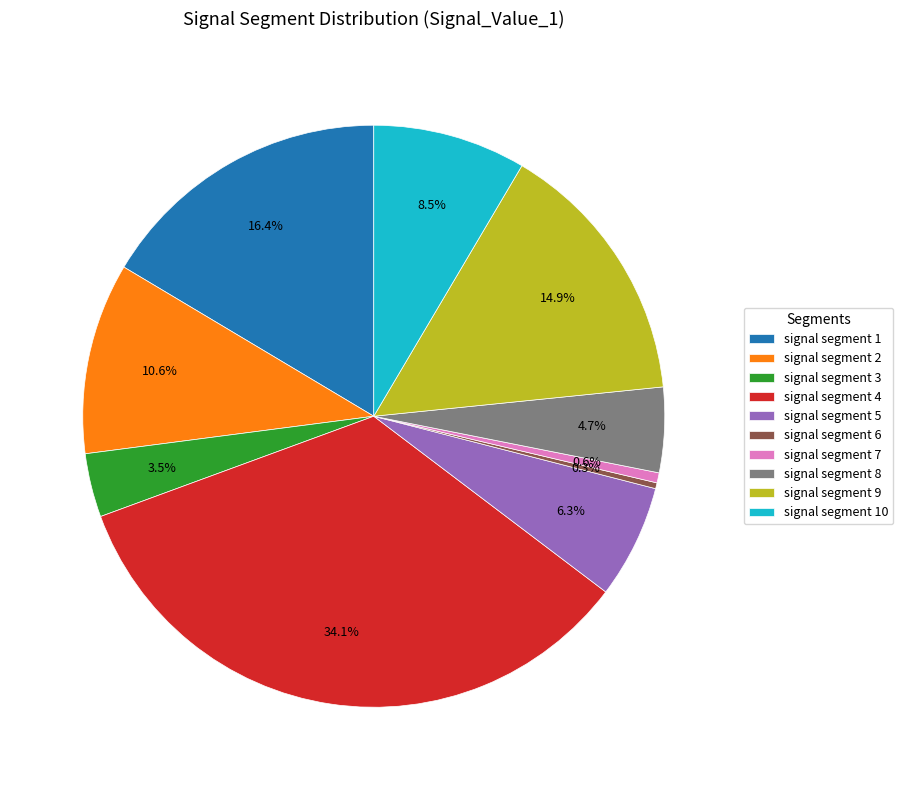

The signal segment 4 slice represents 41% of the pie. True or false?

False